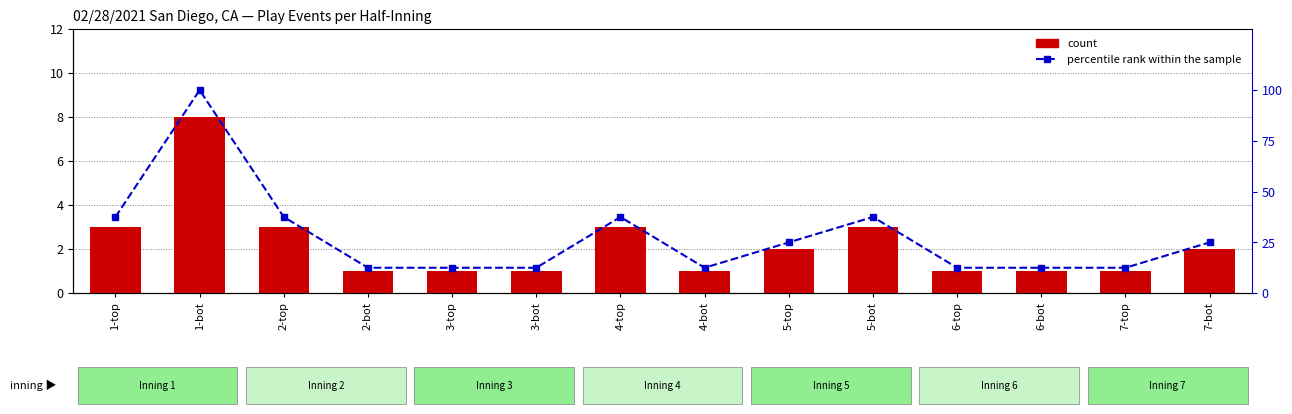

At which category is the sum across all series the highest?

1-bot